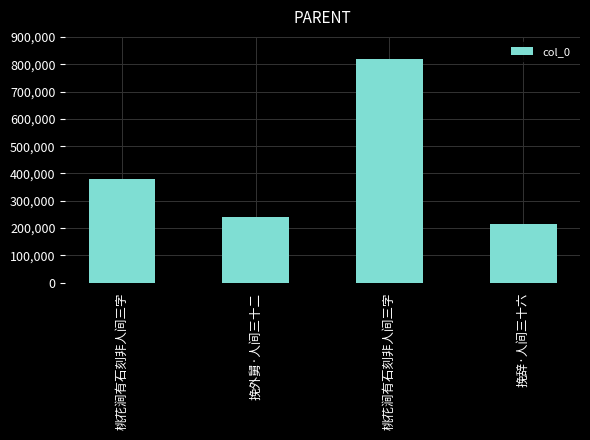

How many data points does each series have?

4